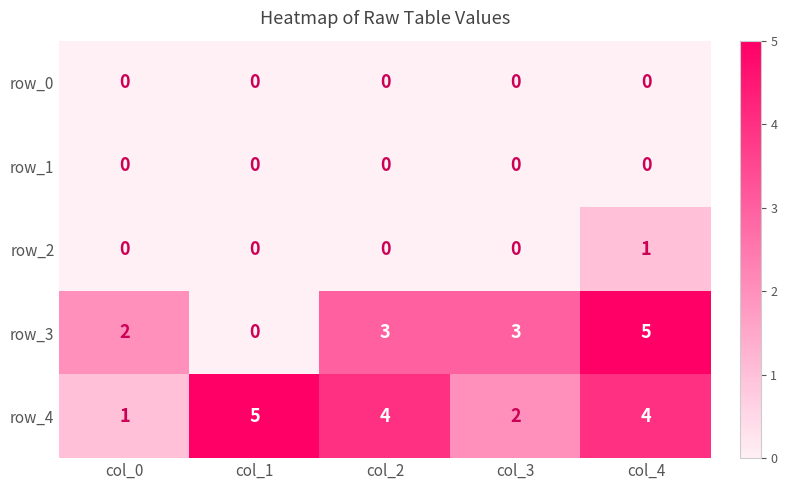

Between col_2 and col_4, which series saw the biggest shift?

row_3